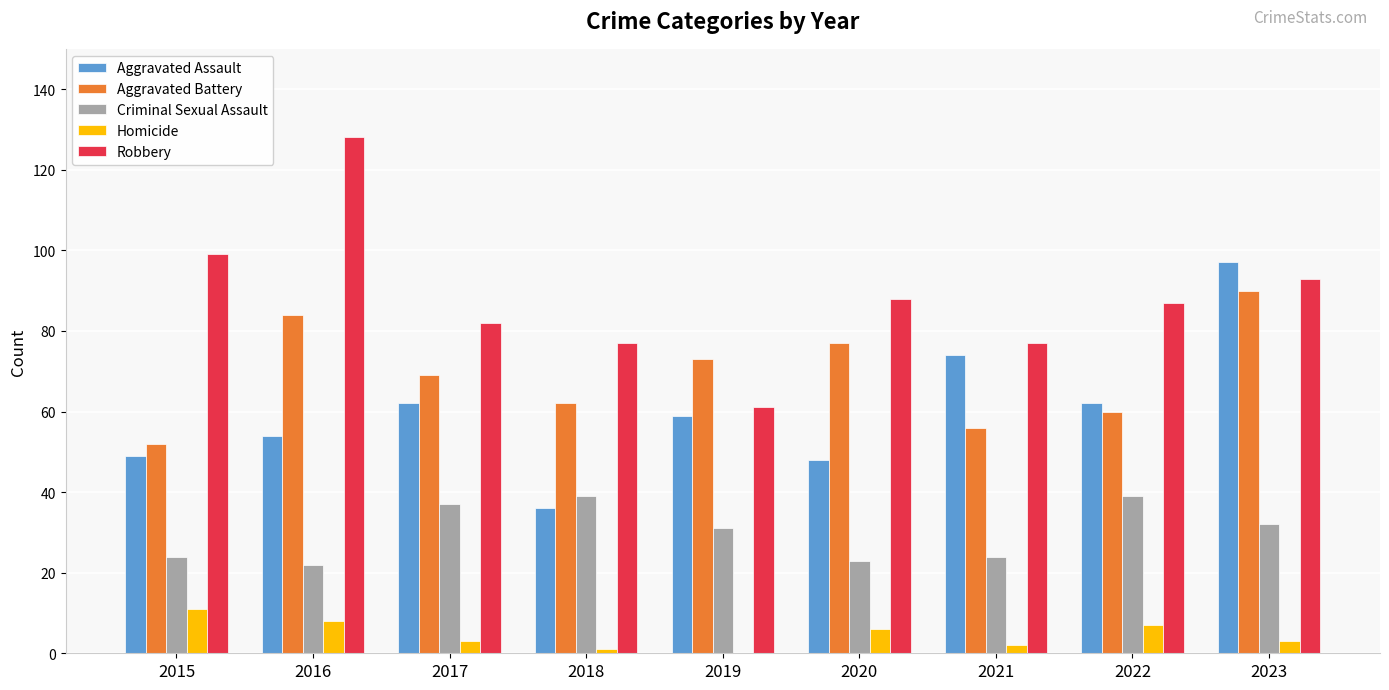

What is the sum of the Homicide values at 2015 and 2022?

18